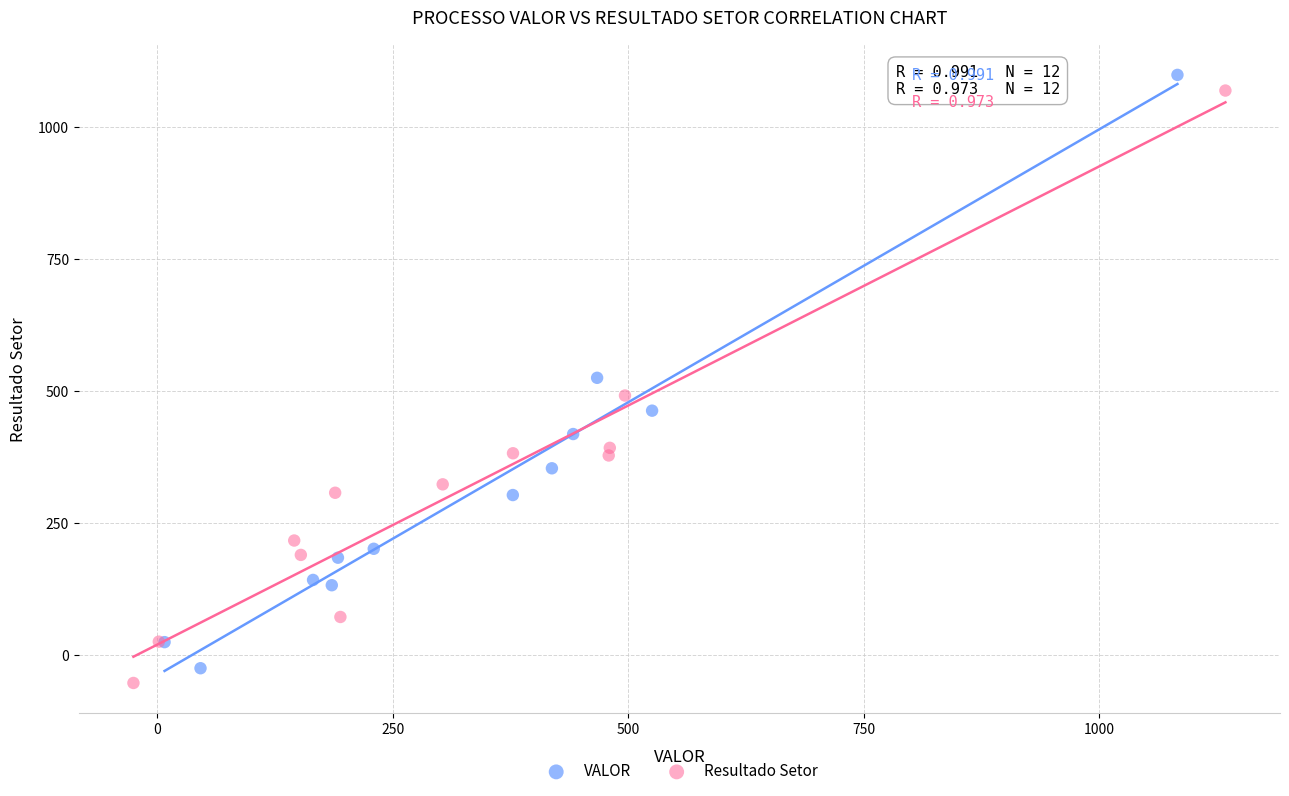

Which series has the widest spread of Y values?

VALOR